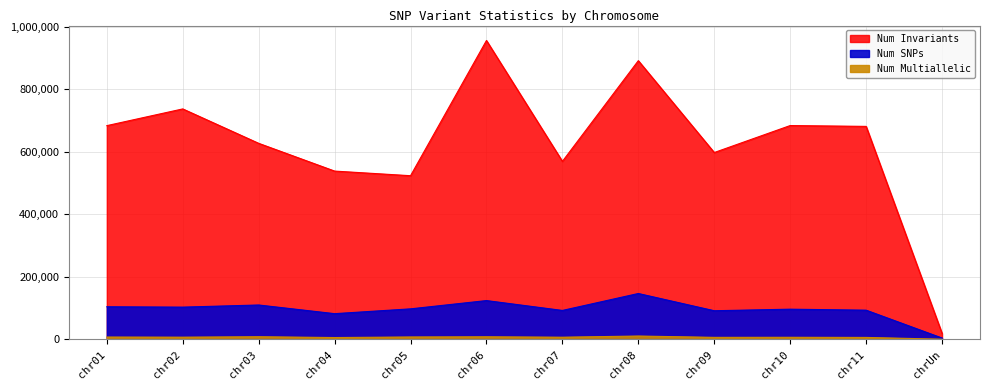

How many interior local valleys does the Num SNPs series have?

4